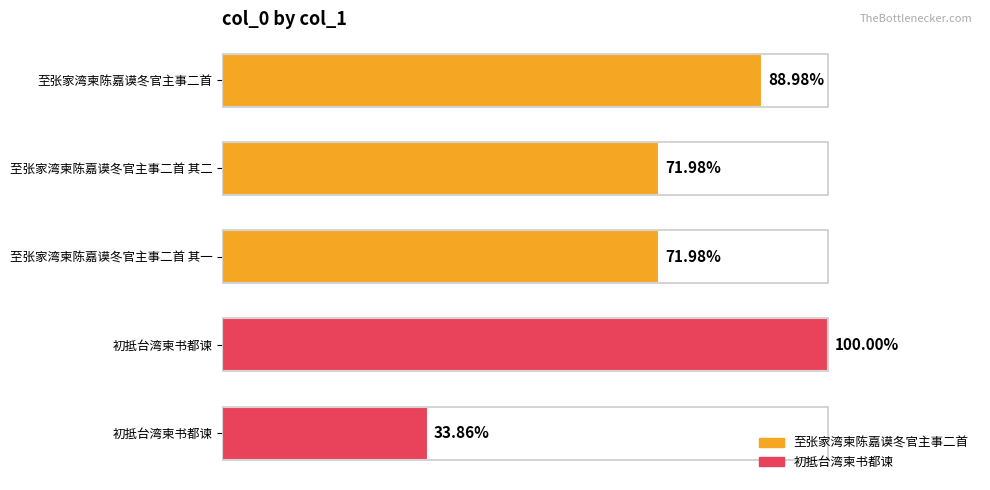

Does the chart contain any negative values?

No